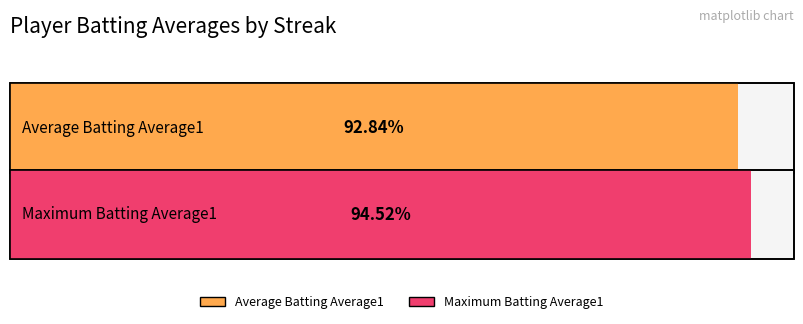

Does the chart contain any negative values?

No